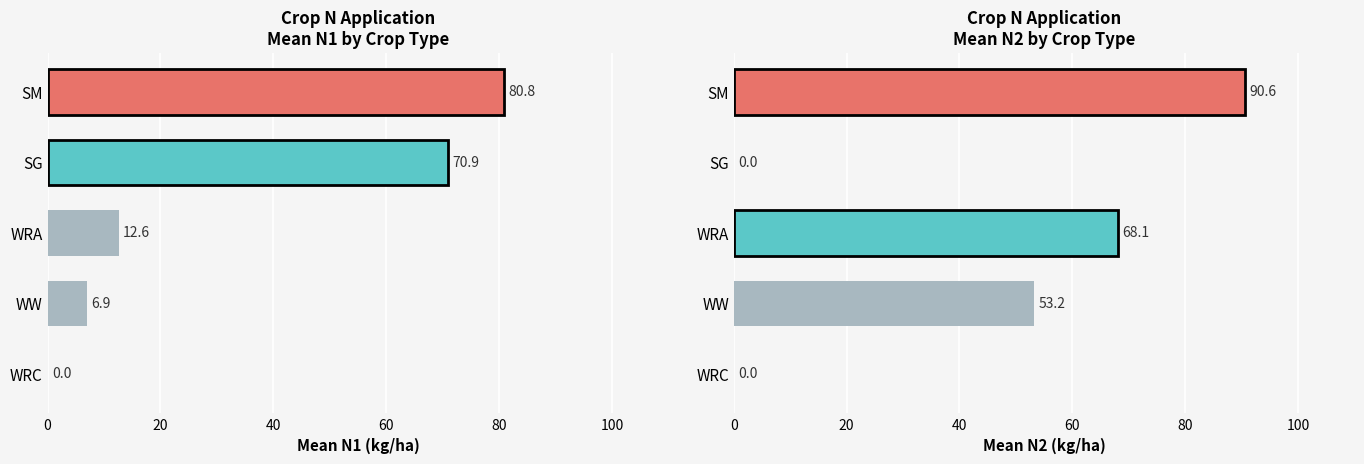

What is the difference between the second highest and second lowest values?

68.1